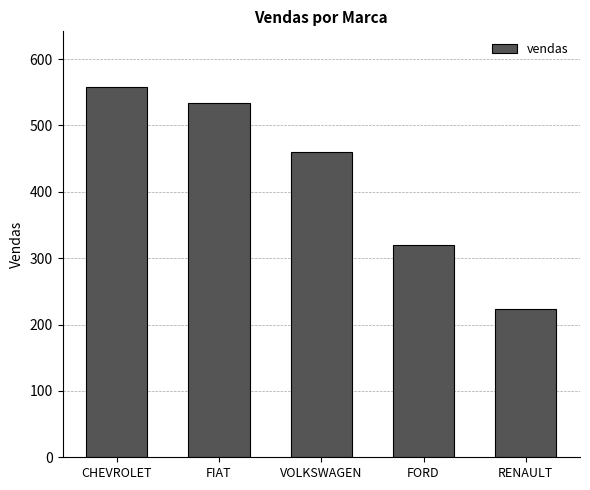

List the labels in order of value, largest first.

CHEVROLET, FIAT, VOLKSWAGEN, FORD, RENAULT